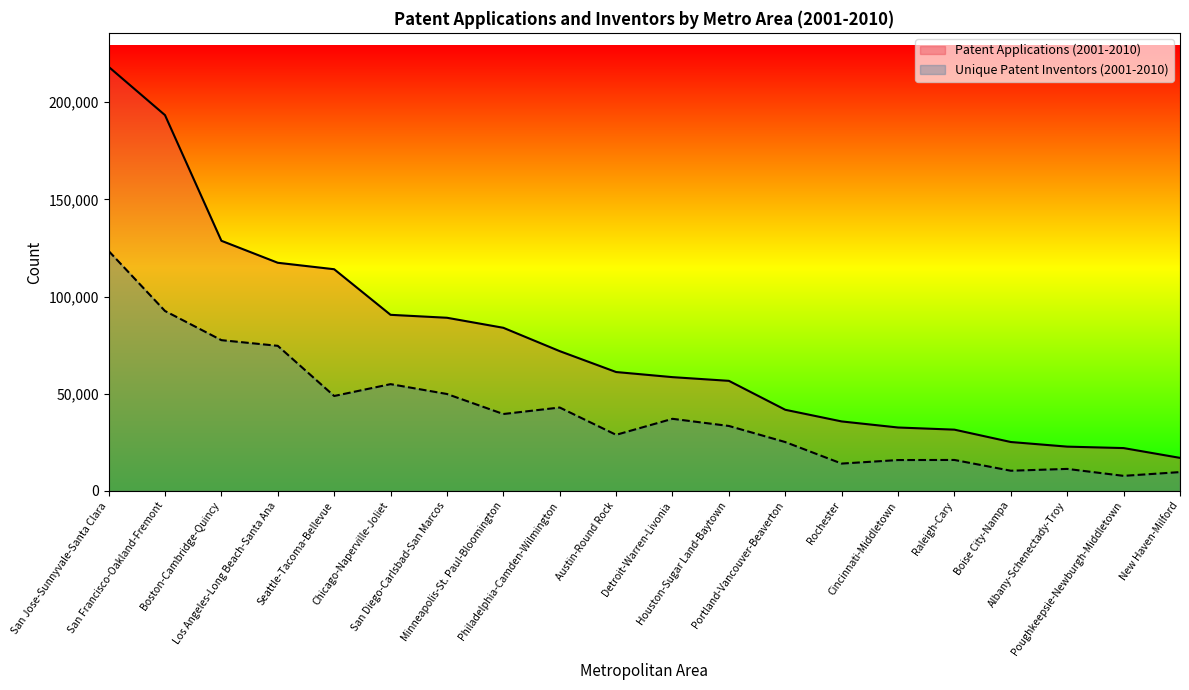

List the series in order of their peak value, highest first.

Patent Applications (2001-2010), Unique Patent Inventors (2001-2010)